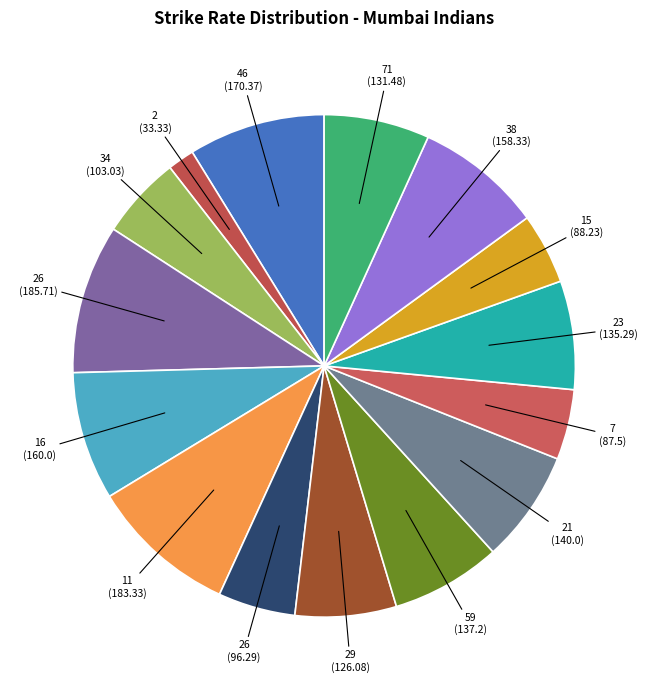

What is the smallest slice in the pie chart?

2(6)